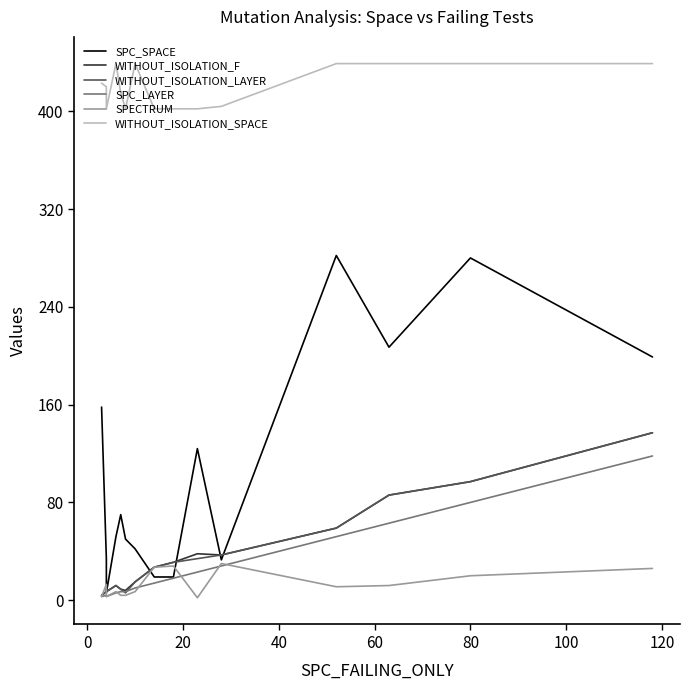

Reading left to right, extract all data points from this chart.

SPC_SPACE: 158	34	6	52	70	50	42	19	19	124	33	282	207	280	199
WITHOUT_ISOLATION_F: 4	7	7	12	9	8	15	27	31	38	37	59	86	97	137
WITHOUT_ISOLATION_LAYER: 4	7	7	12	9	6	15	27	31	34	37	59	86	97	137
SPC_LAYER: 3	4	3	6	7	7	10	14	18	23	28	52	63	80	118
SPECTRUM: 3	13	3	7	4	4	7	27	28	2	30	11	12	20	26
WITHOUT_ISOLATION_SPACE: 423	420	402	439	415	402	439	402	402	402	404	439	439	439	439